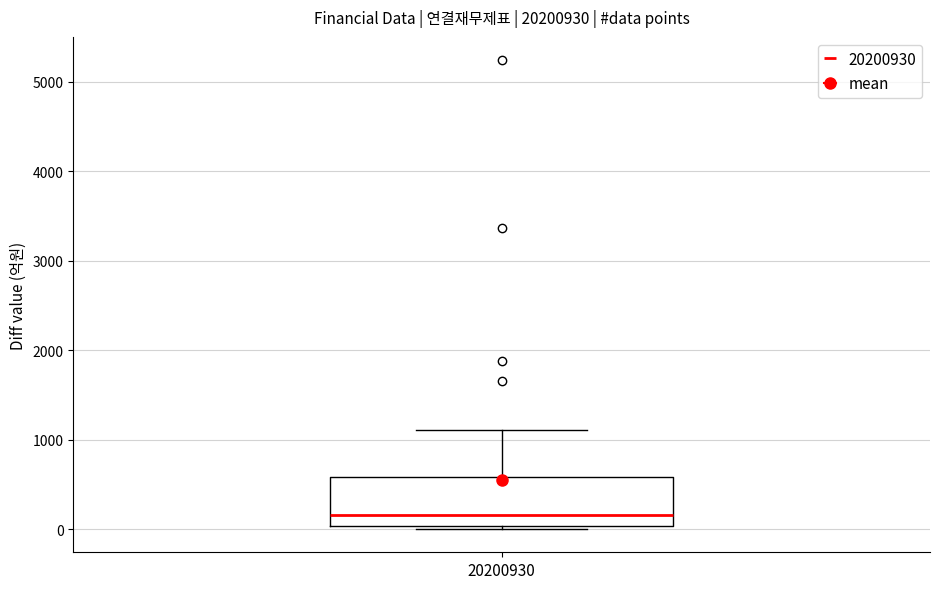

Transcribe this box plot: give where the median line is, the range the box spans, and where the two whiskers end, as read against the y-axis. The values are not printed on the chart, so give them approximately, as read against the axis.

median 200, box 0 to 600, whiskers 0 (just below the box's lower edge) to 1100